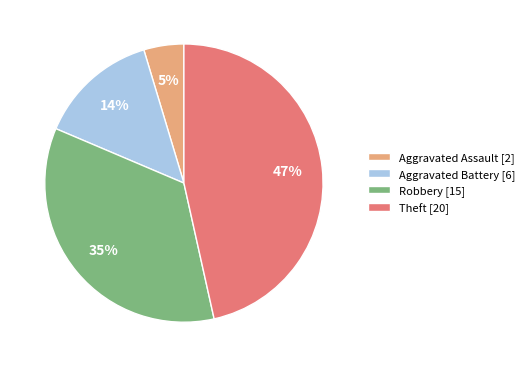

What percentage is the Aggravated Assault slice, to the nearest percent?

5%